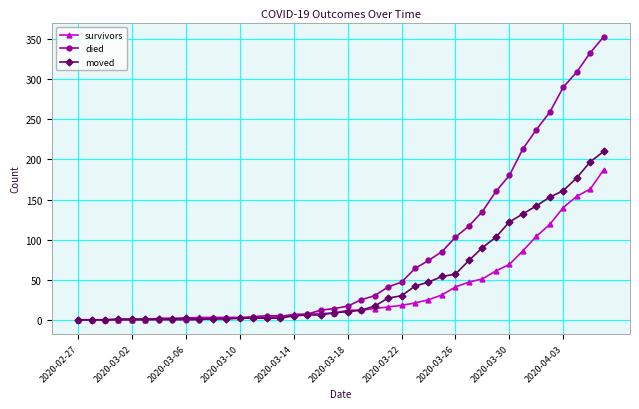

What is the maximum value shown in the chart?

353